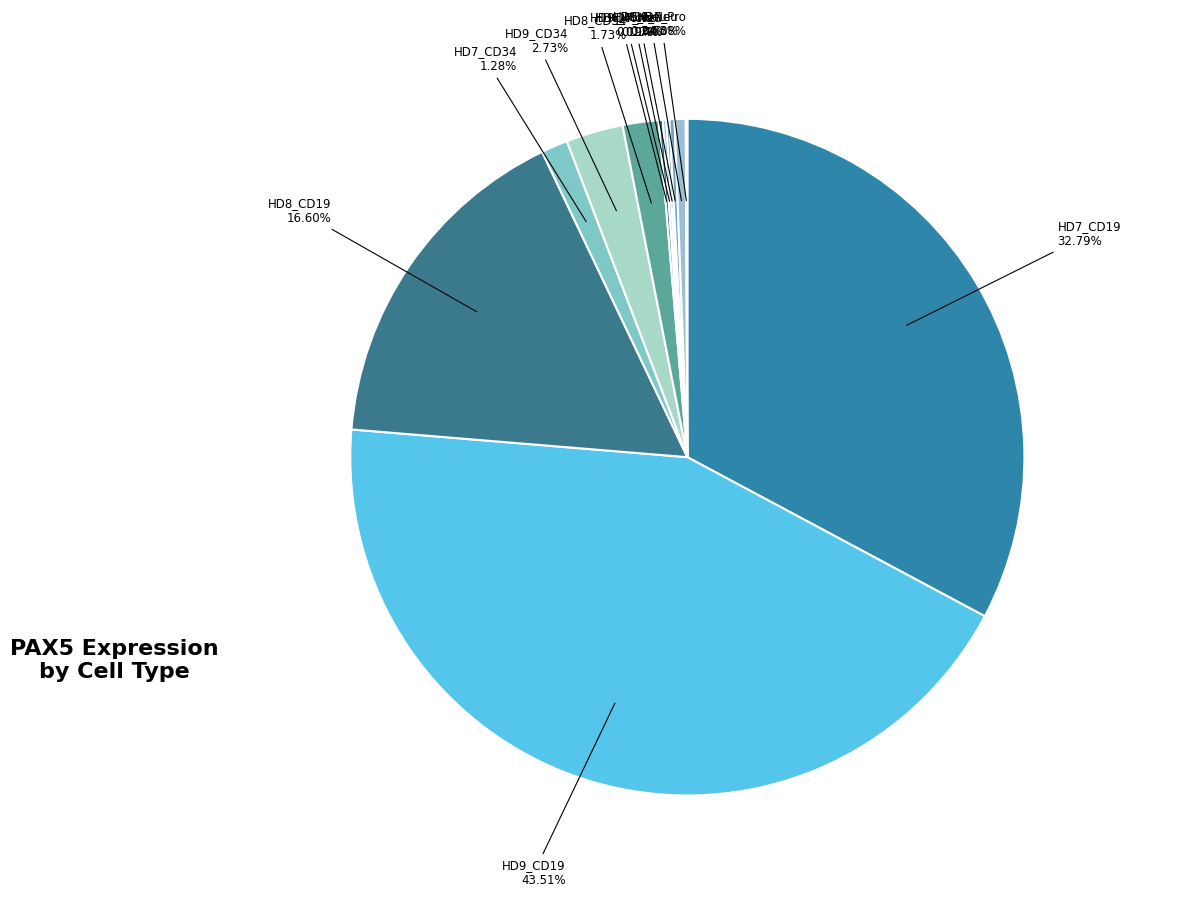

Which slice is the smallest?

HD7_Pro